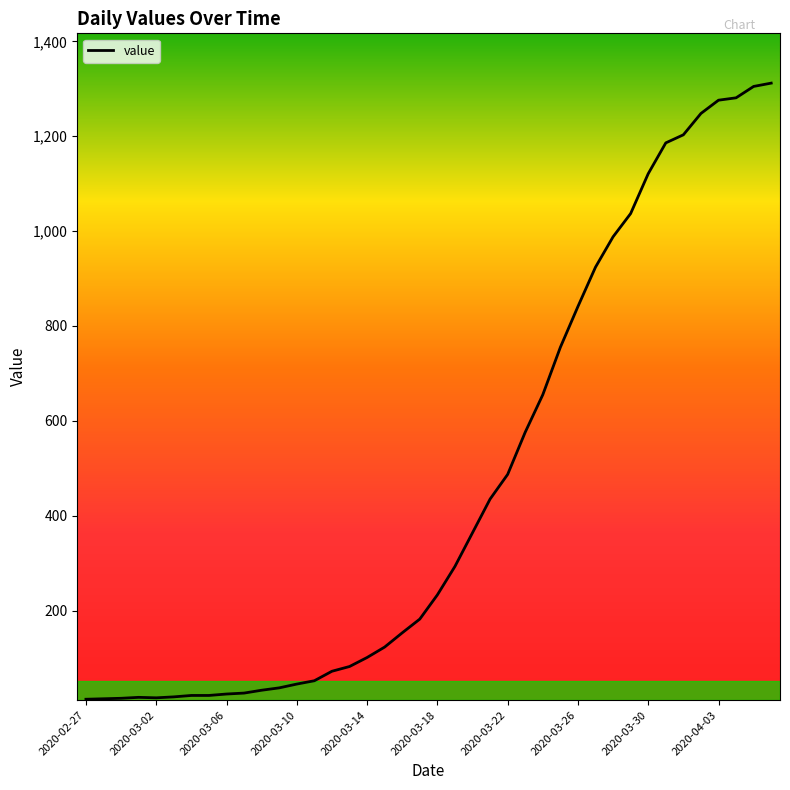

Does the chart display data point markers on the line(s)?

No